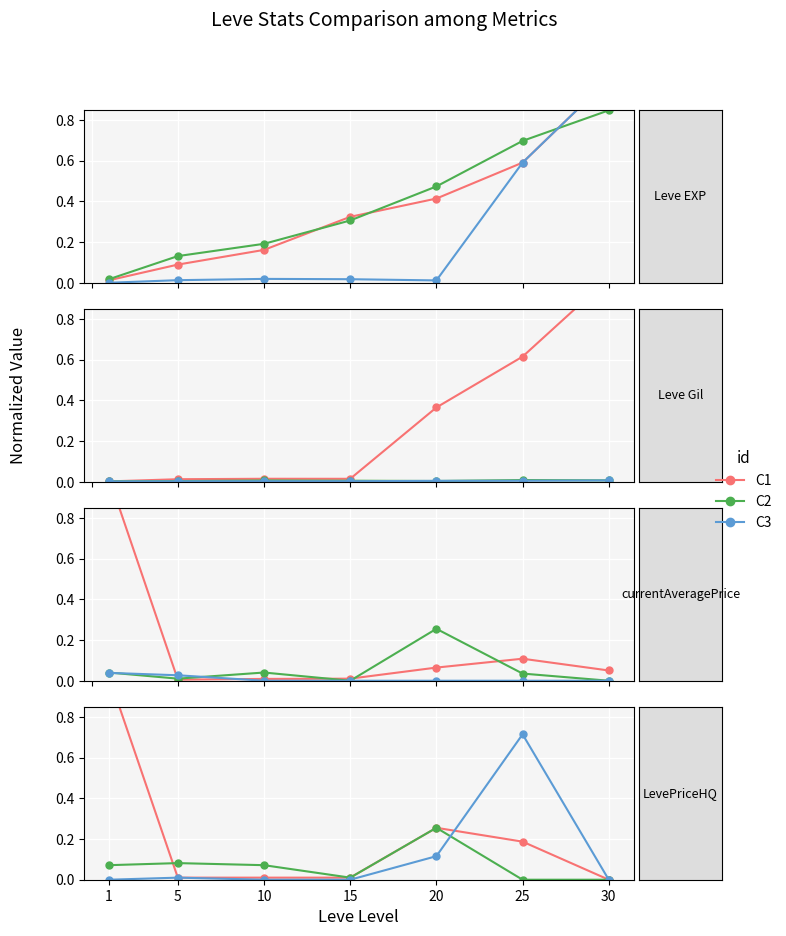

Count the number of categories in the chart.

7